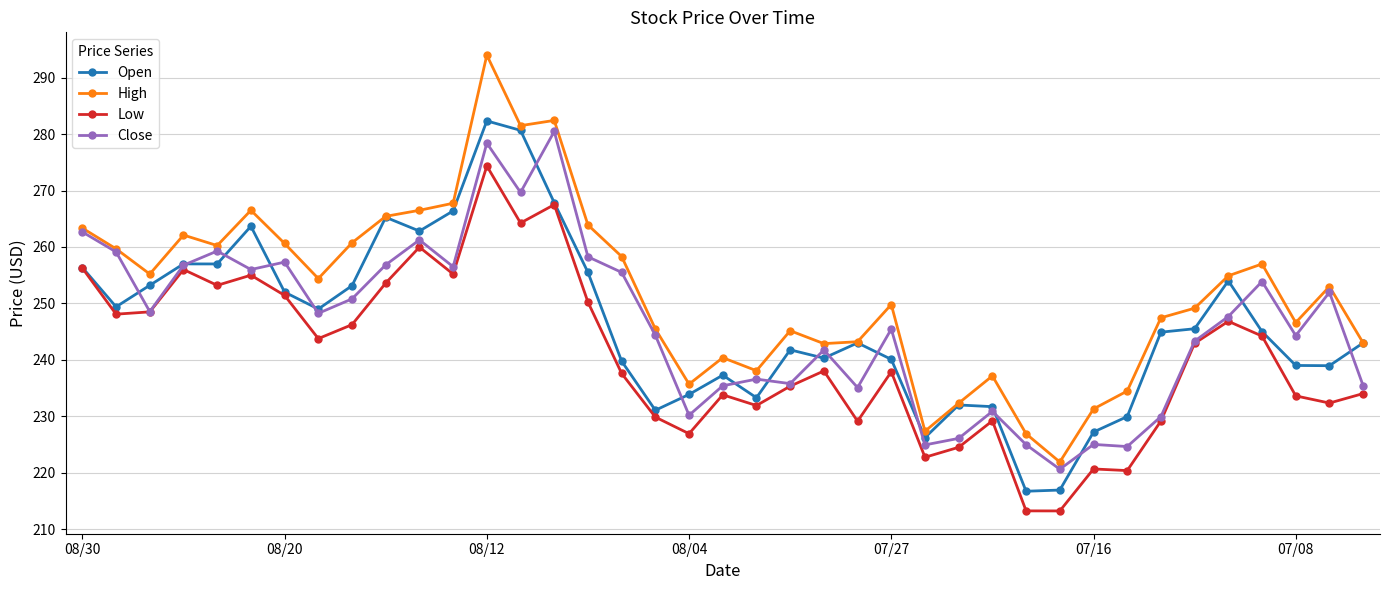

True or false: Low and High cross at least once.

False